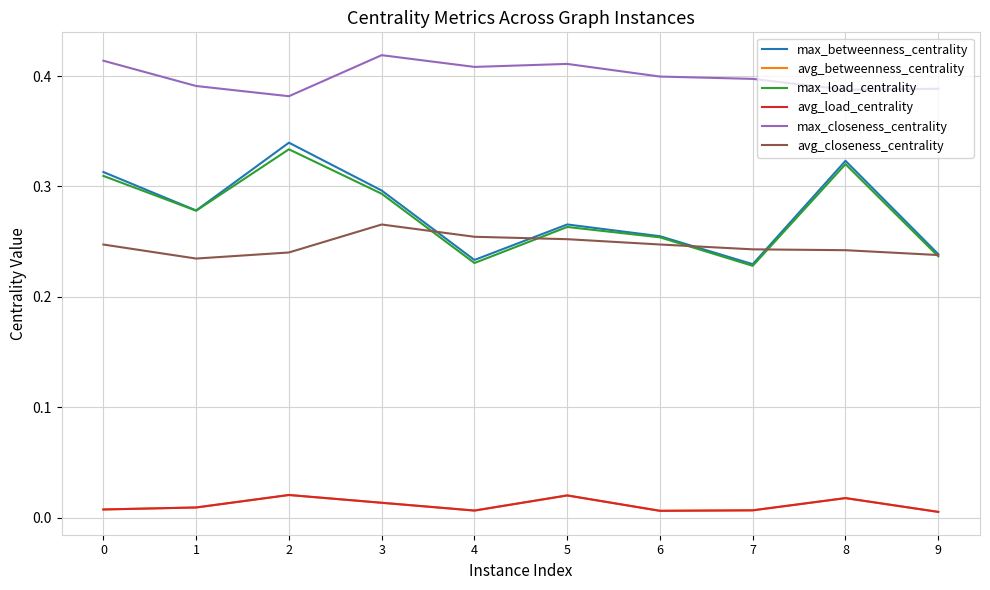

Does the chart have visible grid lines?

Yes